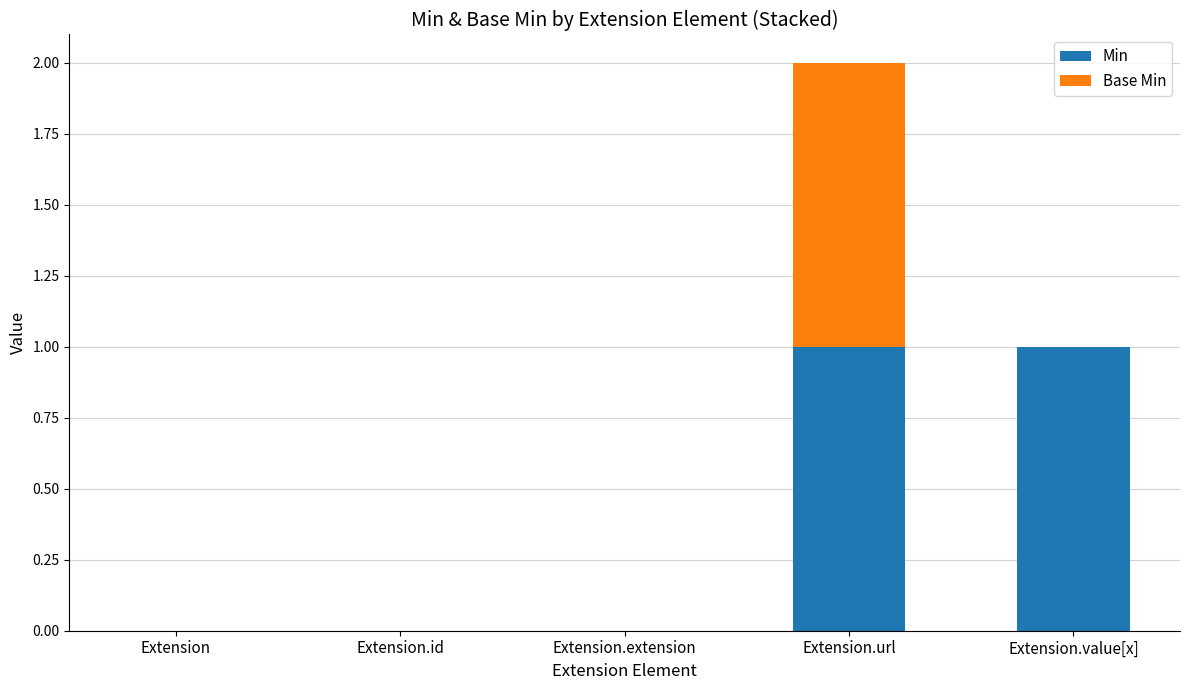

Is it true that Min equals 0 at Extension?

True